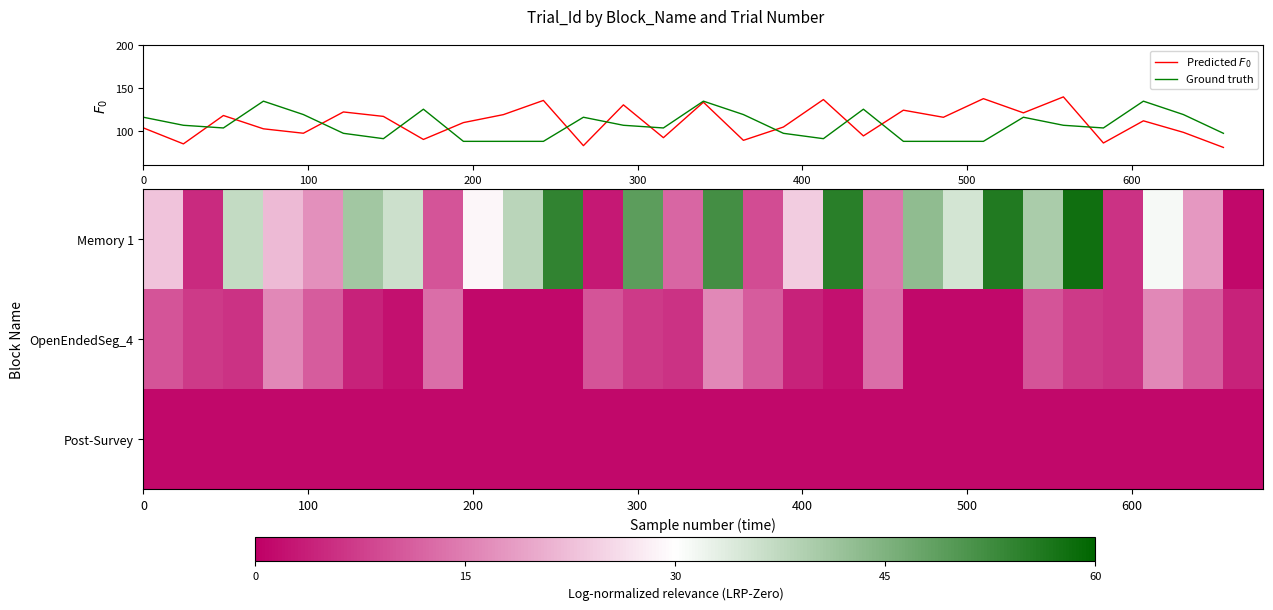

What is the lowest value of the Ground truth series?

88.1